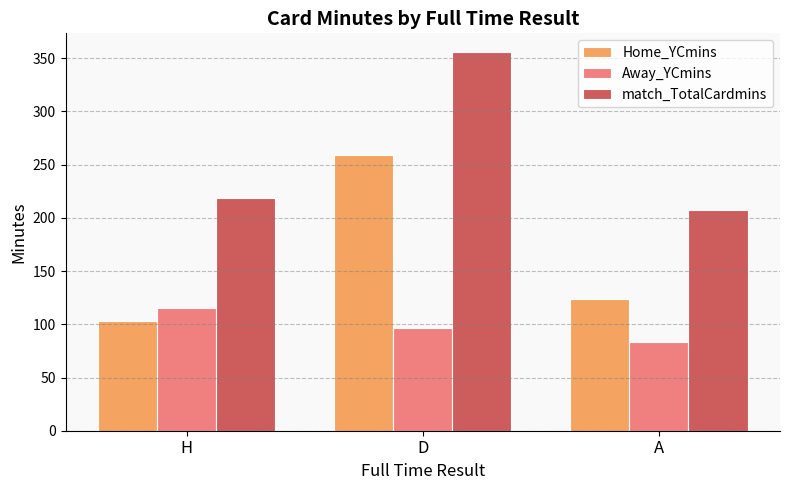

Rank the categories by Home_YCmins value from highest to lowest.

D, A, H